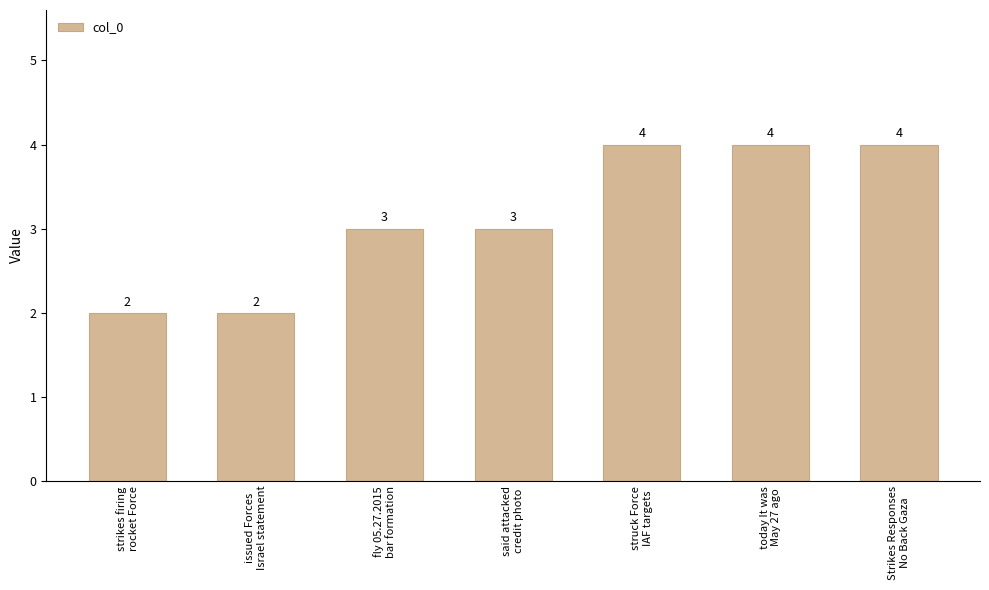

What is the ratio of the value at strikes firing
rocket Force to the value at Strikes Responses
No Back Gaza?

0.5